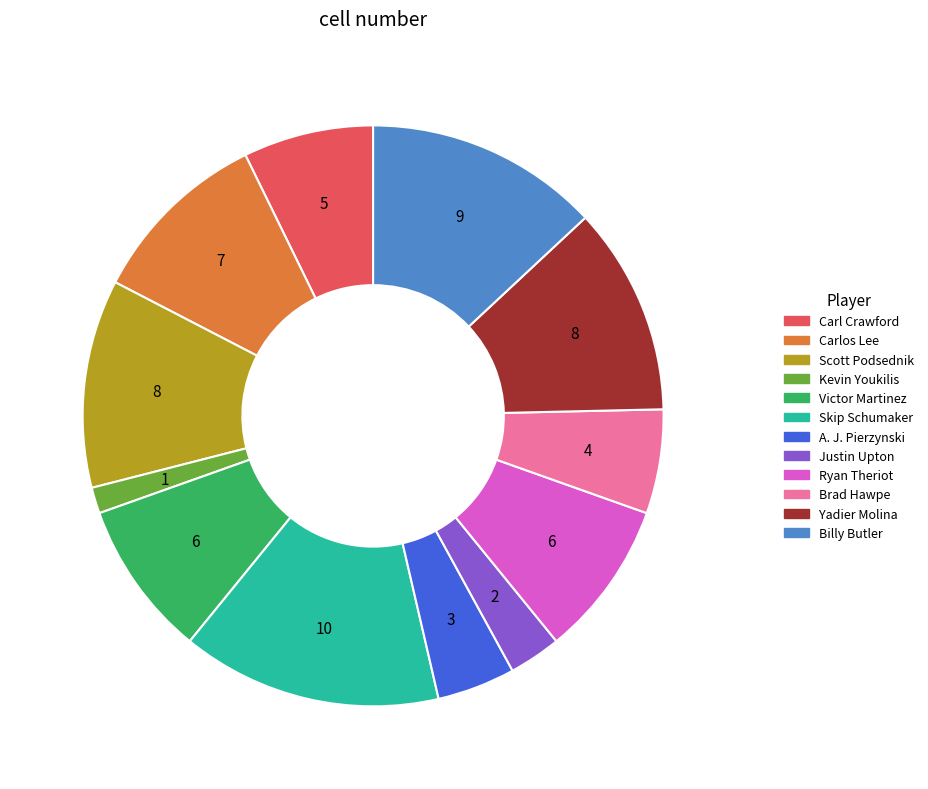

Does any single category account for the majority?

No